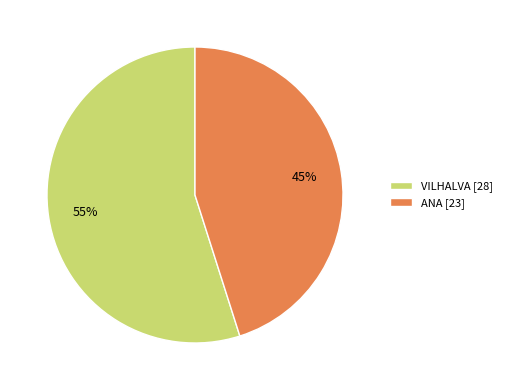

Rank the categories by value from highest to lowest.

VILHALVA, ANA